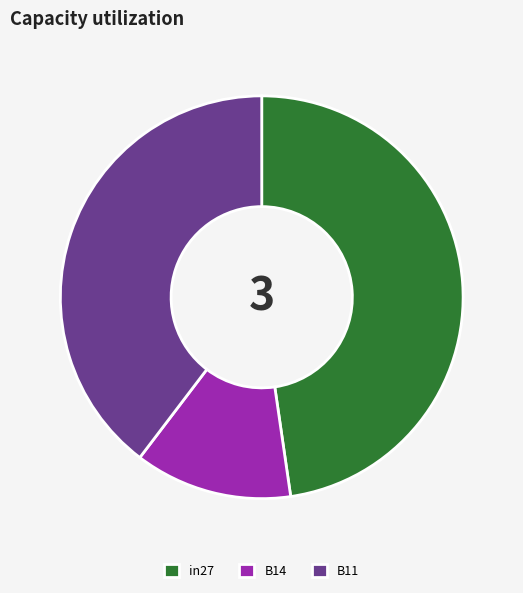

Count the number of slices in the pie.

3